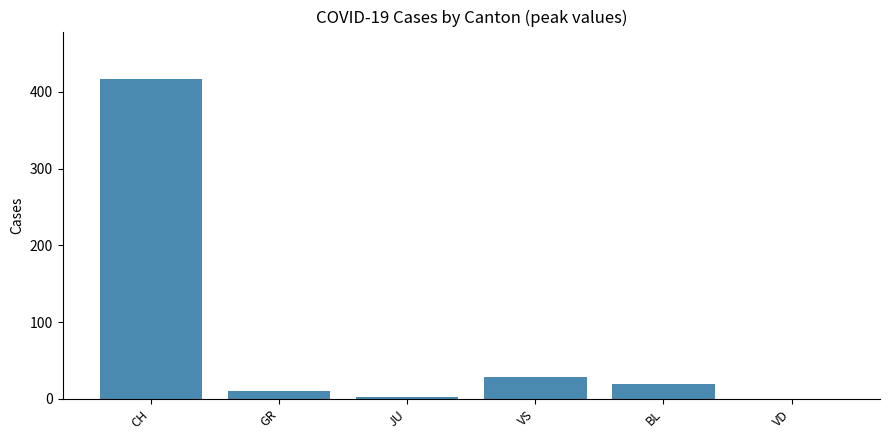

What is the average value?

79